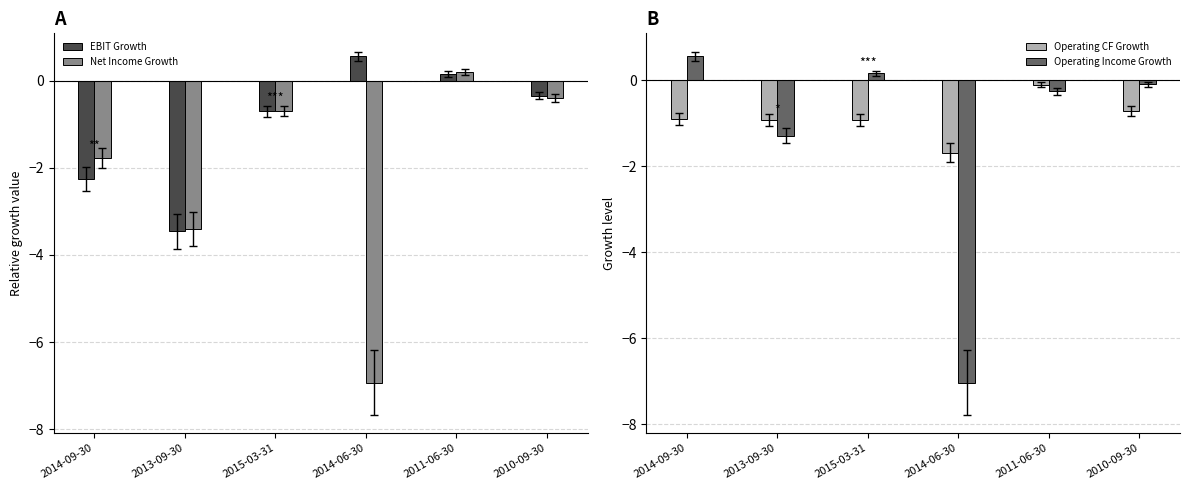

Reading left to right, extract all data points from this chart.

EBIT Growth: 2014-09-30=-2.3	2013-09-30=-3.5	2015-03-31=-0.7	2014-06-30=0.6	2011-06-30=0.2	2010-09-30=-0.3
Net Income Growth: 2014-09-30=-1.8	2013-09-30=-3.4	2015-03-31=-0.7	2014-06-30=-6.9	2011-06-30=0.2	2010-09-30=-0.4
Operating CF Growth: 2014-09-30=-0.9	2013-09-30=-0.9	2015-03-31=-0.9	2014-06-30=-1.7	2011-06-30=-0.1	2010-09-30=-0.7
Operating Income Growth: 2014-09-30=0.6	2013-09-30=-1.3	2015-03-31=0.2	2014-06-30=-7.0	2011-06-30=-0.3	2010-09-30=-0.1